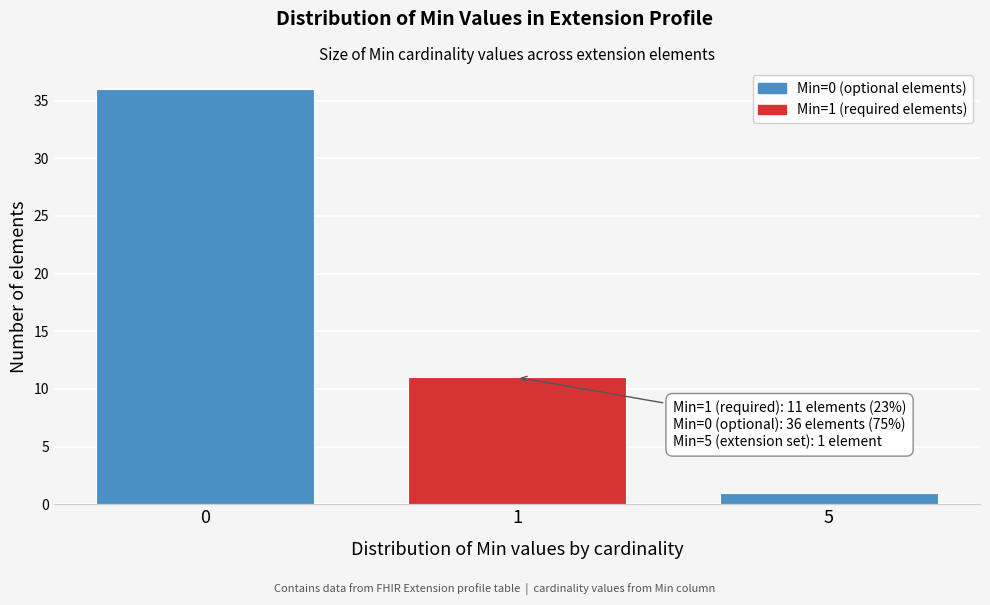

Reading left to right, what are all the values shown in this chart?

36	11	1